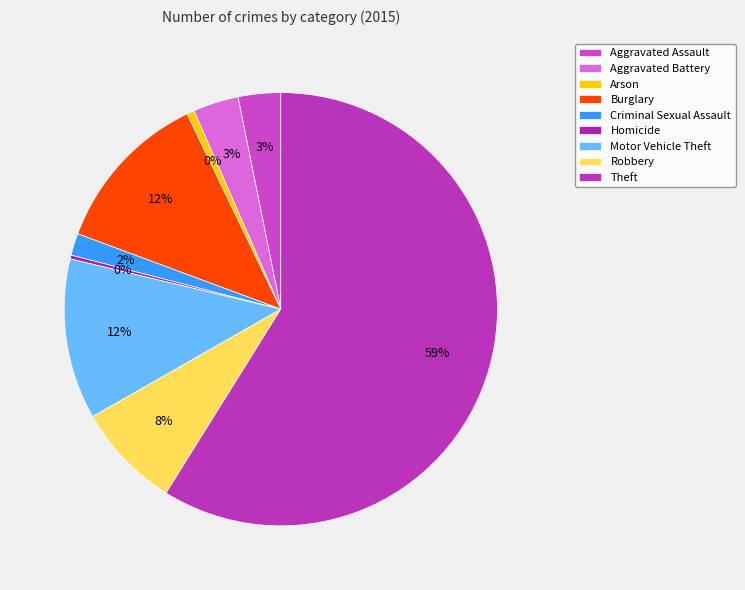

What is the largest slice in the pie chart?

Theft